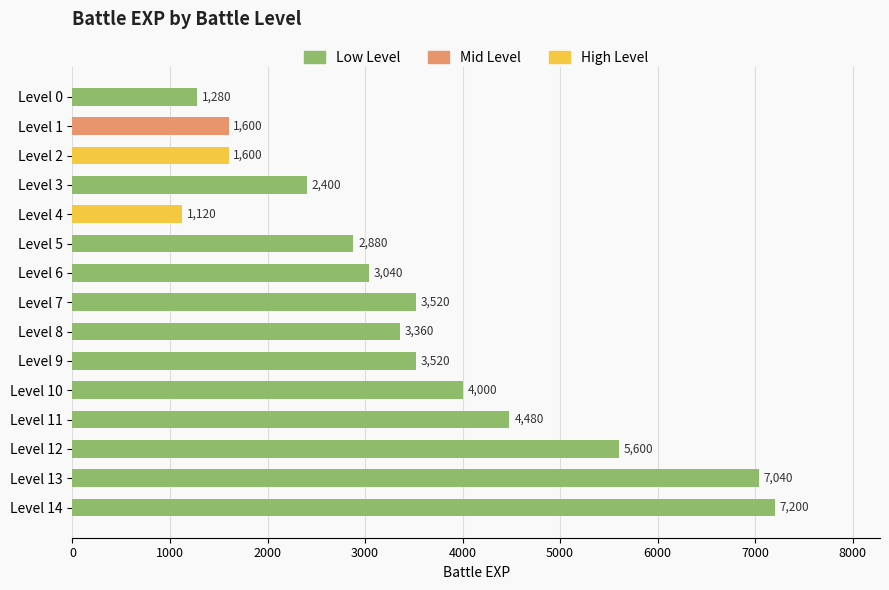

True or false: the data shows 4480 at Level 11.

True